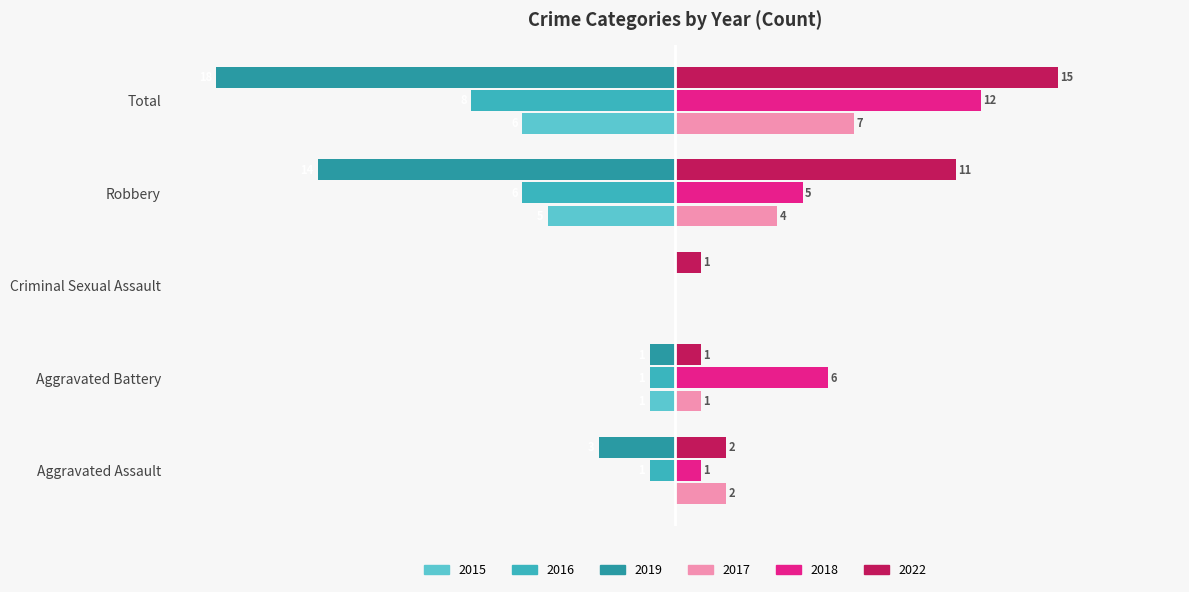

Which category has the lowest value in the 2018 series?

Criminal Sexual Assault